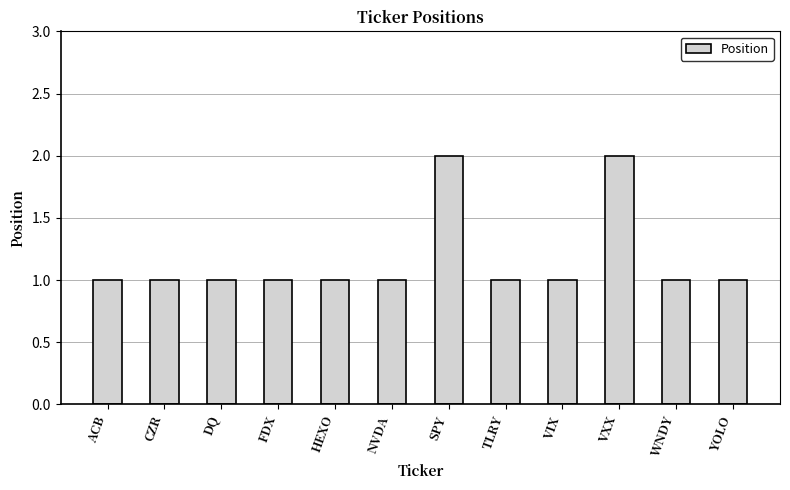

What is the greatest value displayed?

2